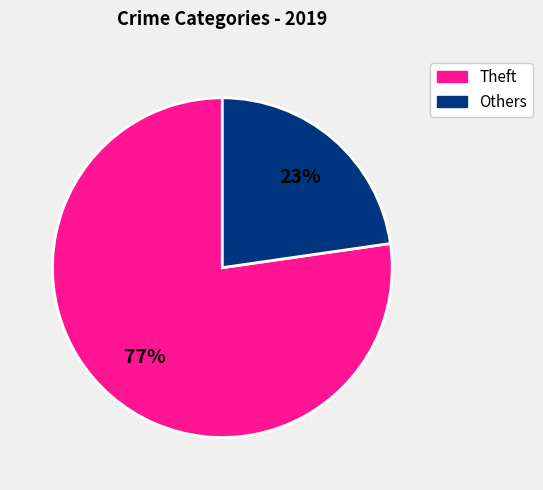

What percentage is the Others slice, to the nearest percent?

23%